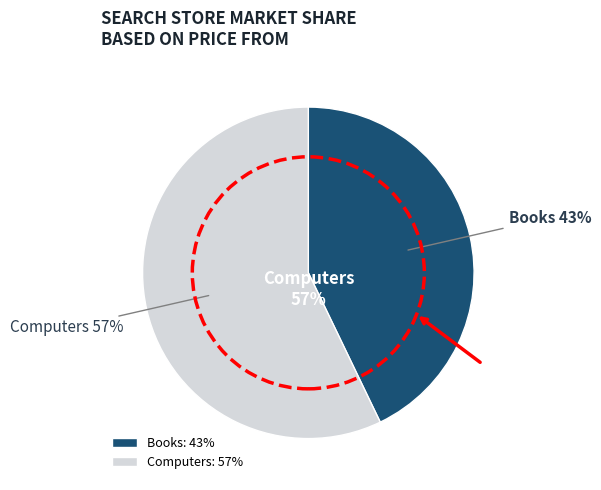

Does Computers represent more than half of the total?

Yes